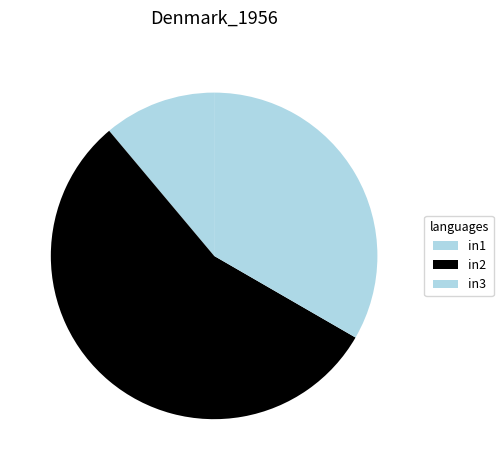

Which category has the smallest portion of the pie?

in1